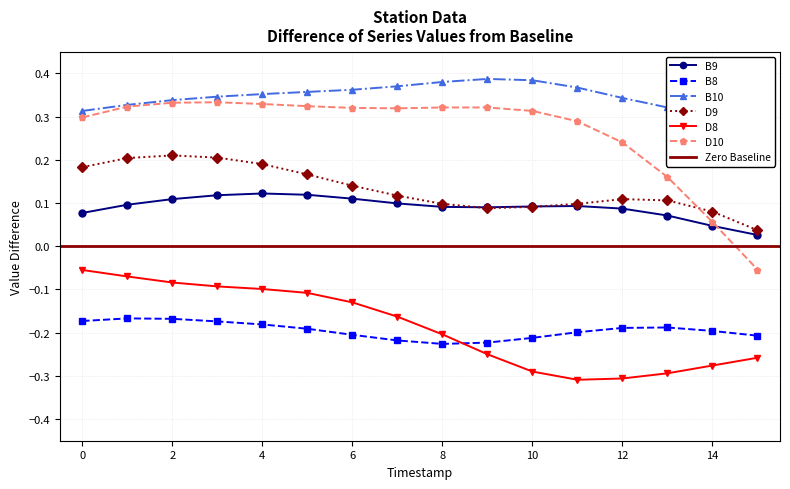

Between 8 and 1, which is larger?

1